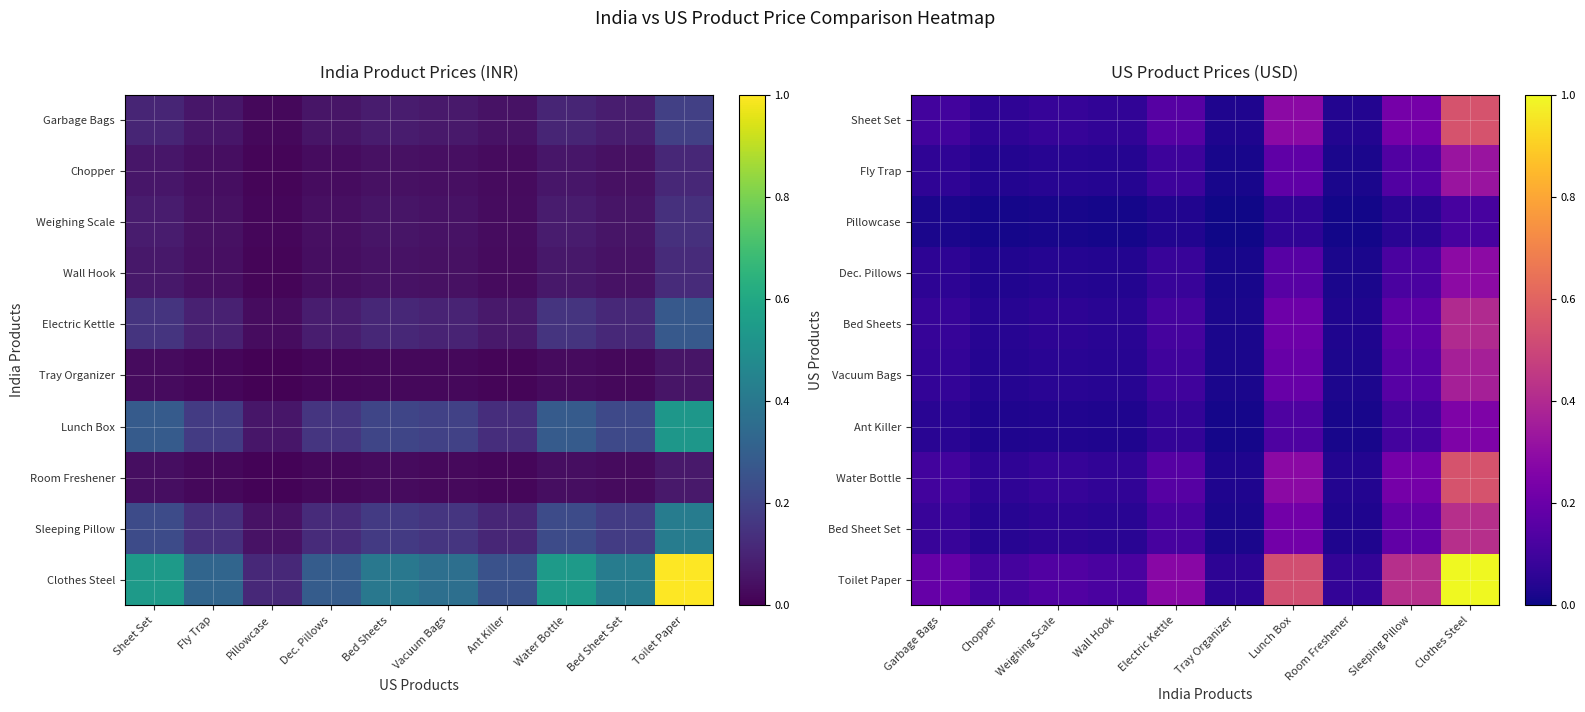

What is the difference between the second highest and minimum values in the Ant Killer series?

0.1